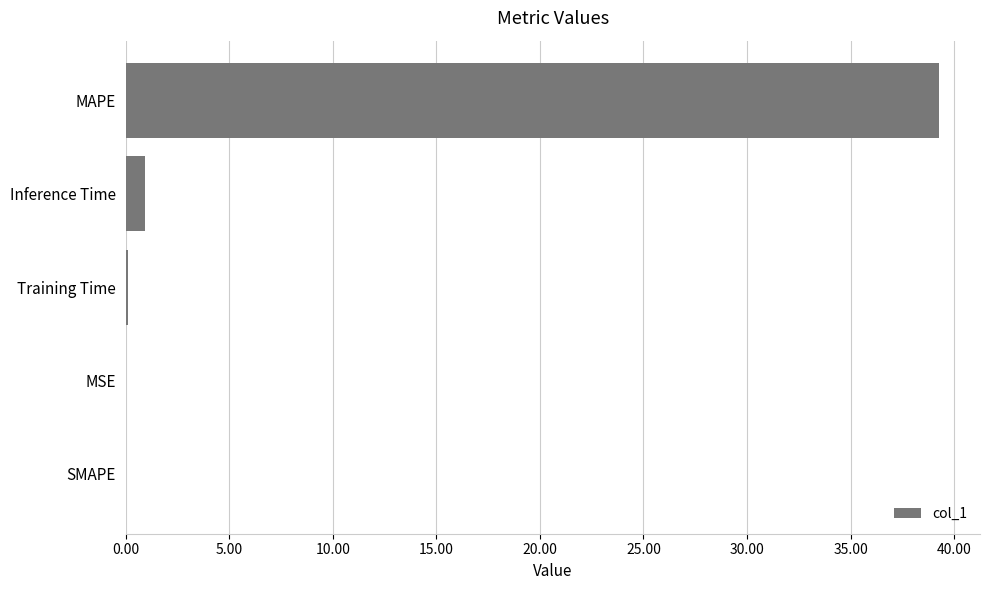

What is the sum of the values at SMAPE and Inference Time?

0.9